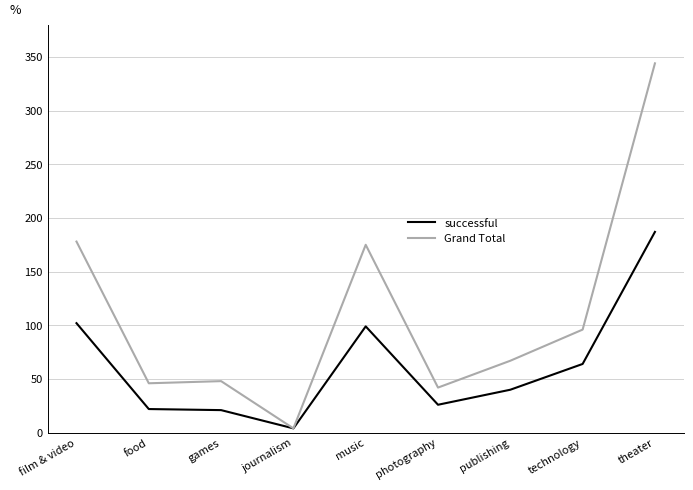

What position from the left is technology?

8